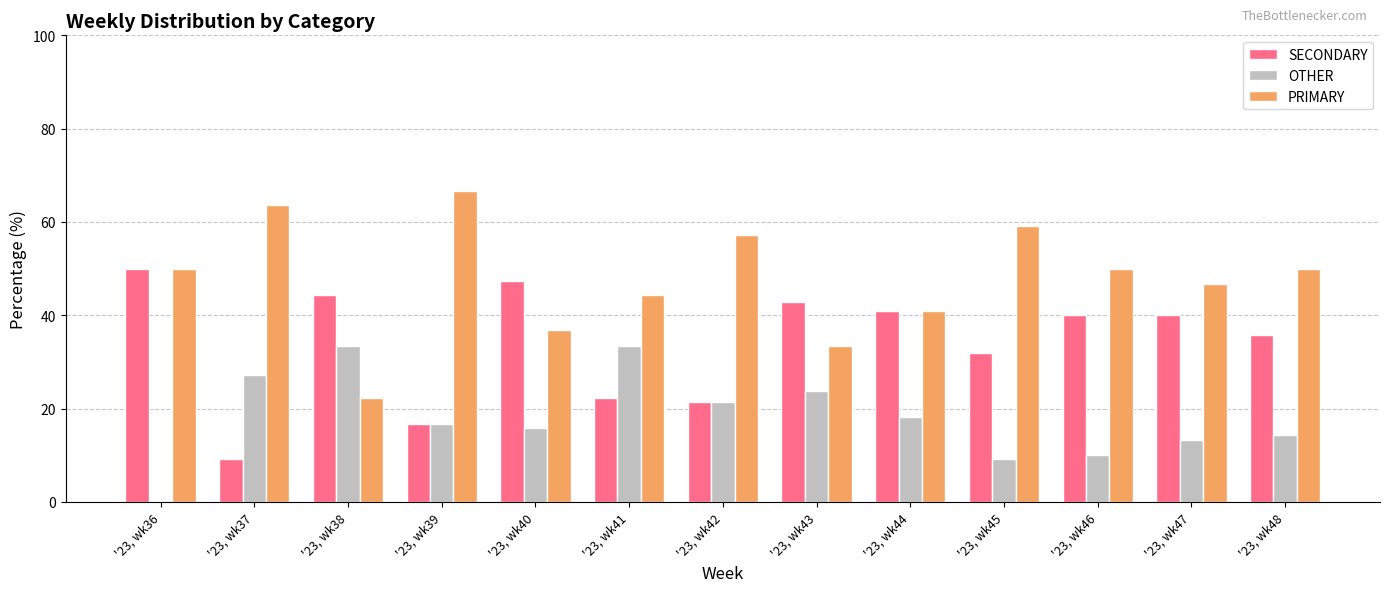

What is the total value across all series at '23, wk41?

100.0